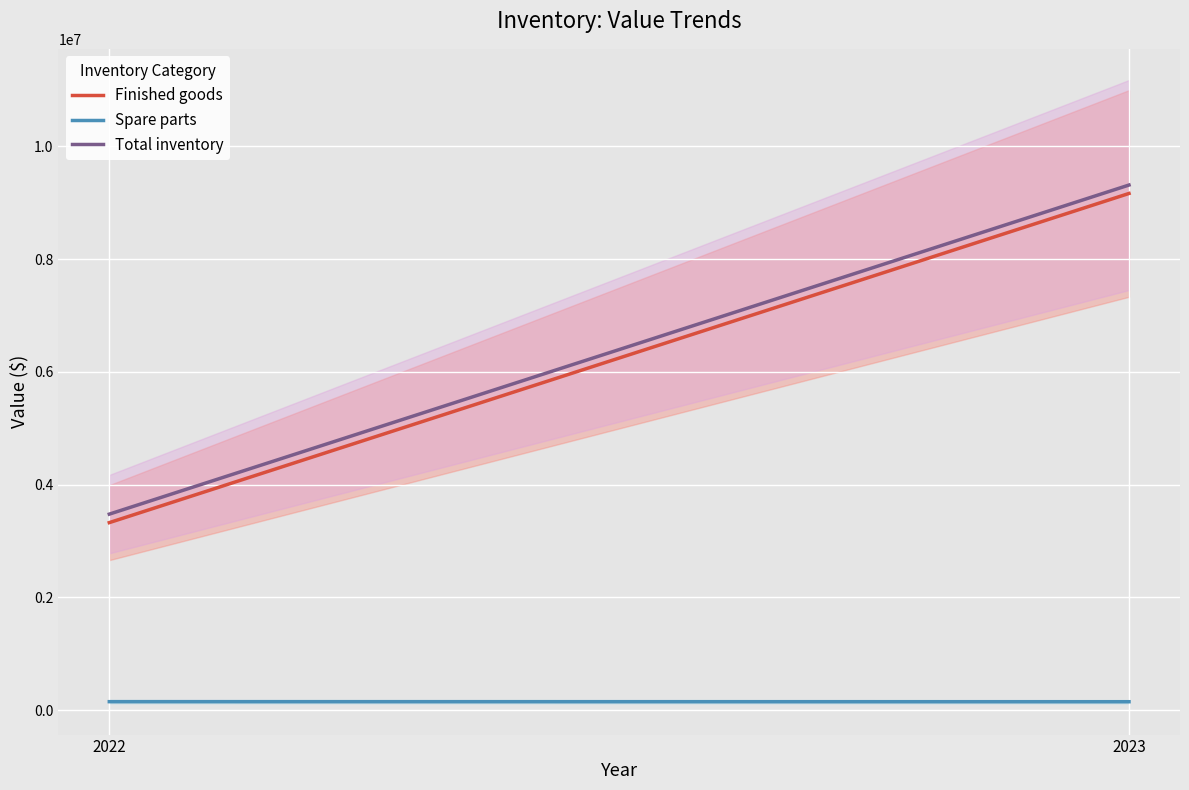

Which category has the highest value across all series?

2023